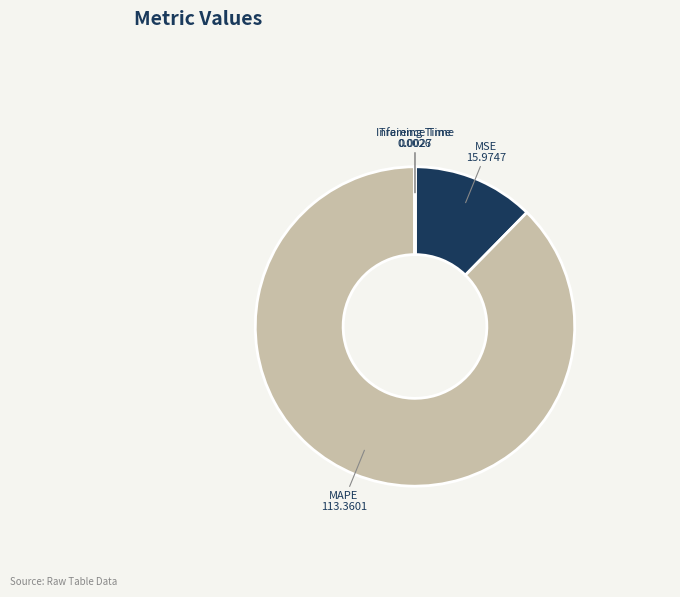

Which slice is the largest?

MAPE